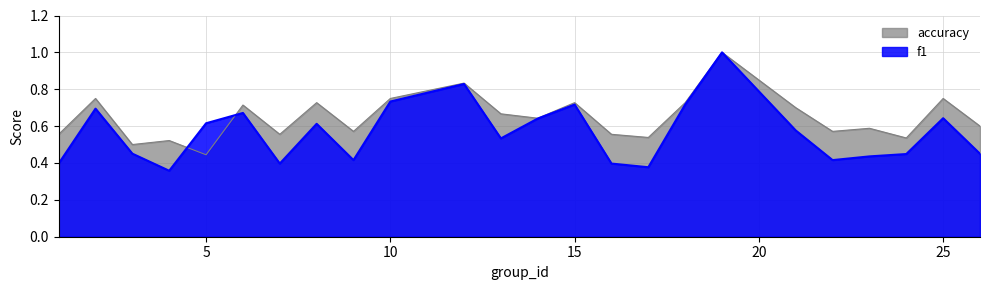

What is the spread (max minus min) of values at 1?

0.2